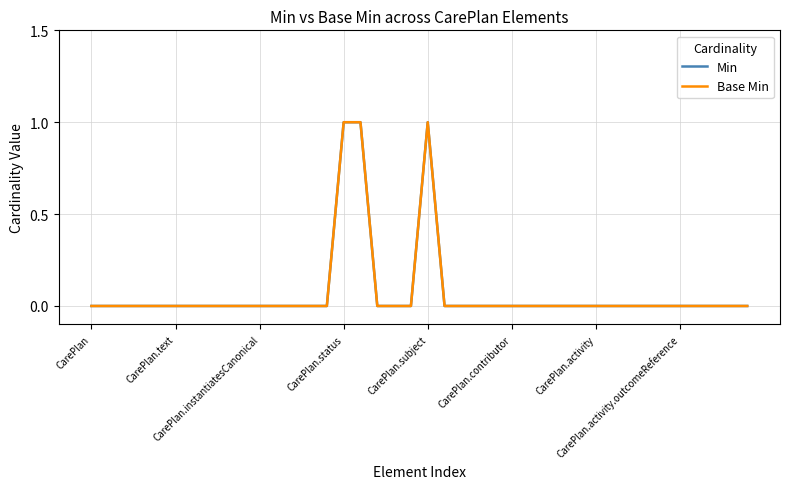

Does the chart display data point markers on the line(s)?

No